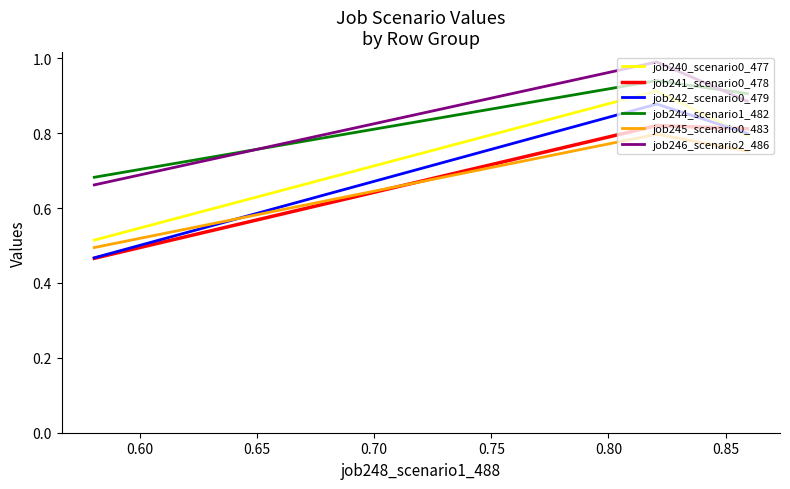

What is the maximum value shown in the chart?

1.0